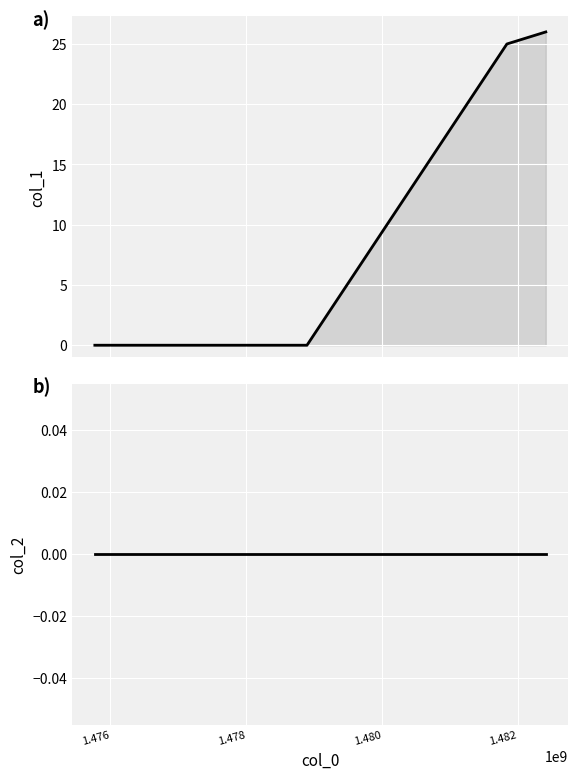

What is the greatest value displayed?

26